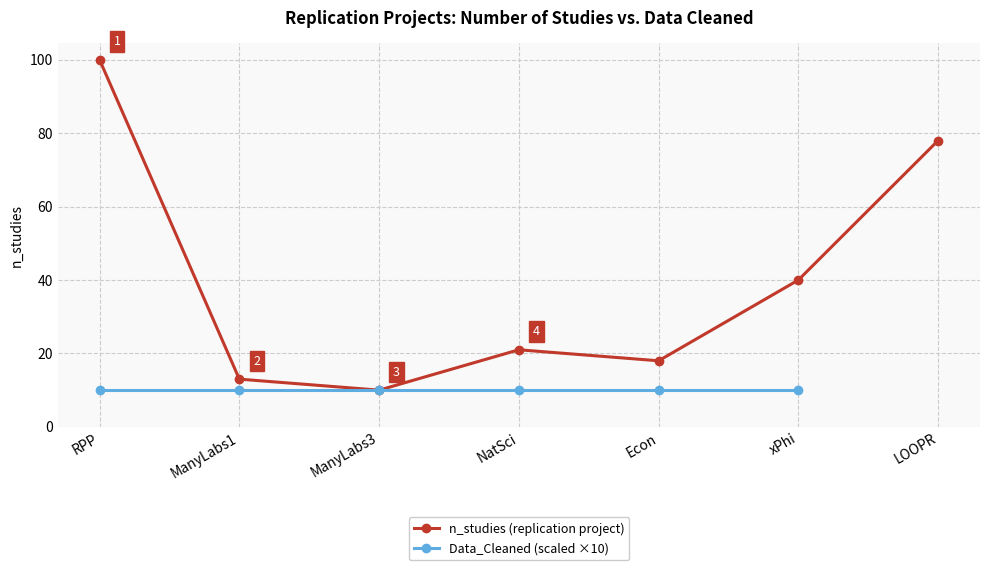

What is the sum of the values at RPP and LOOPR?

178